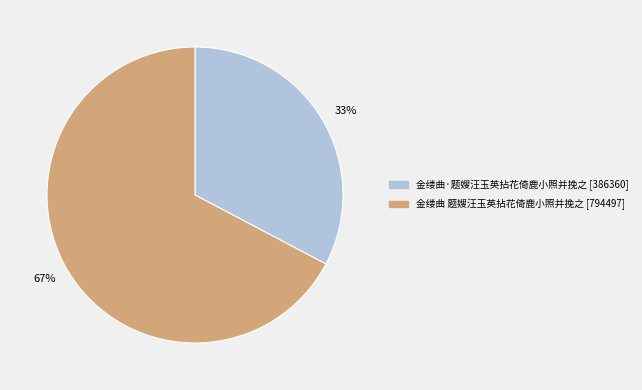

Which slice is the smallest?

金缕曲·题嫂汪玉英拈花倚鹿小照并挽之